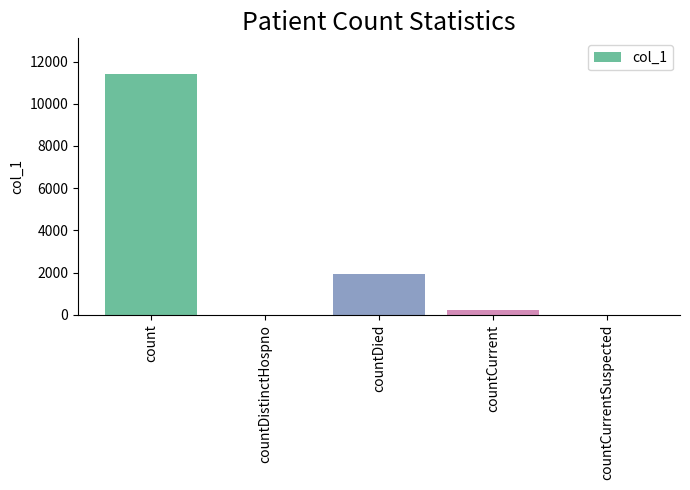

The value at countDistinctHospno is -4674. True or false?

False